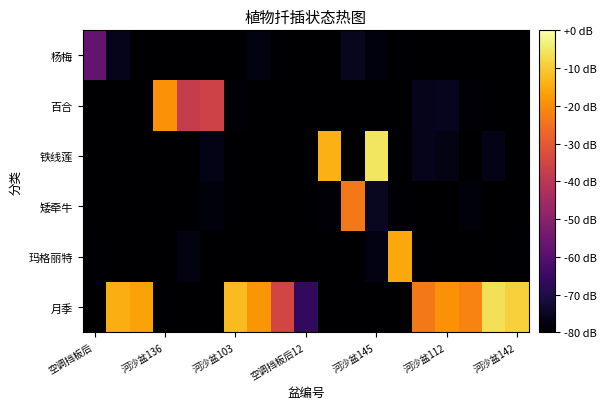

What is the maximum value shown in the chart?

-5.6